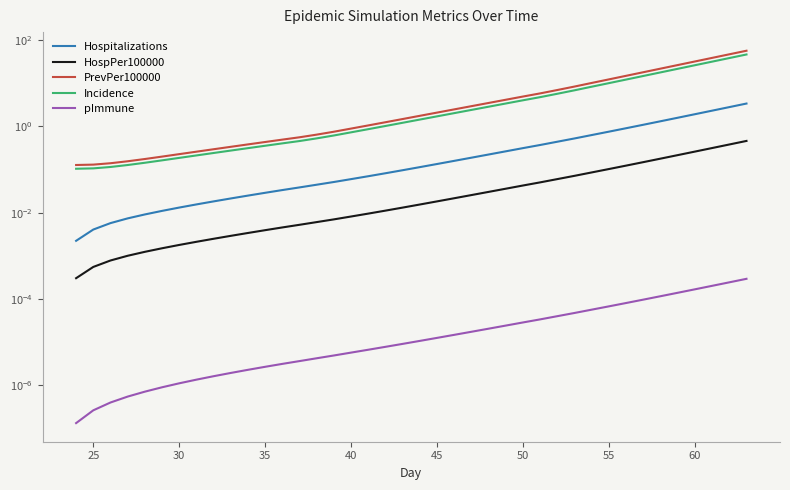

How many distinct data groups are displayed?

5